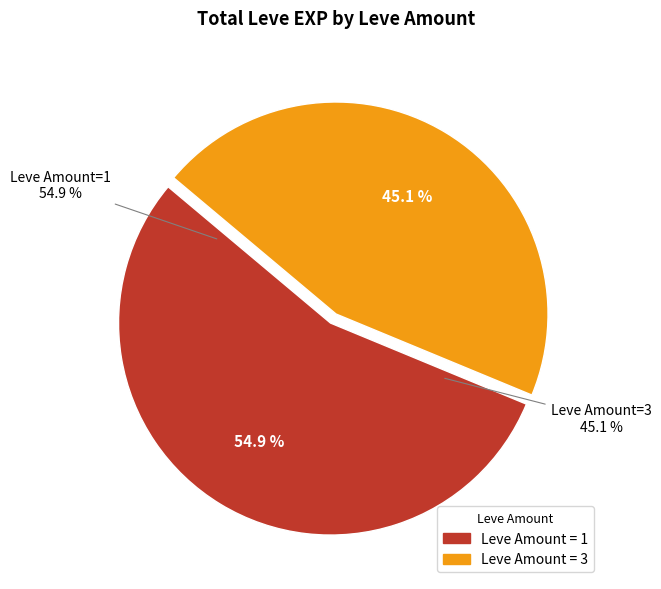

Is there a majority slice in this chart?

No